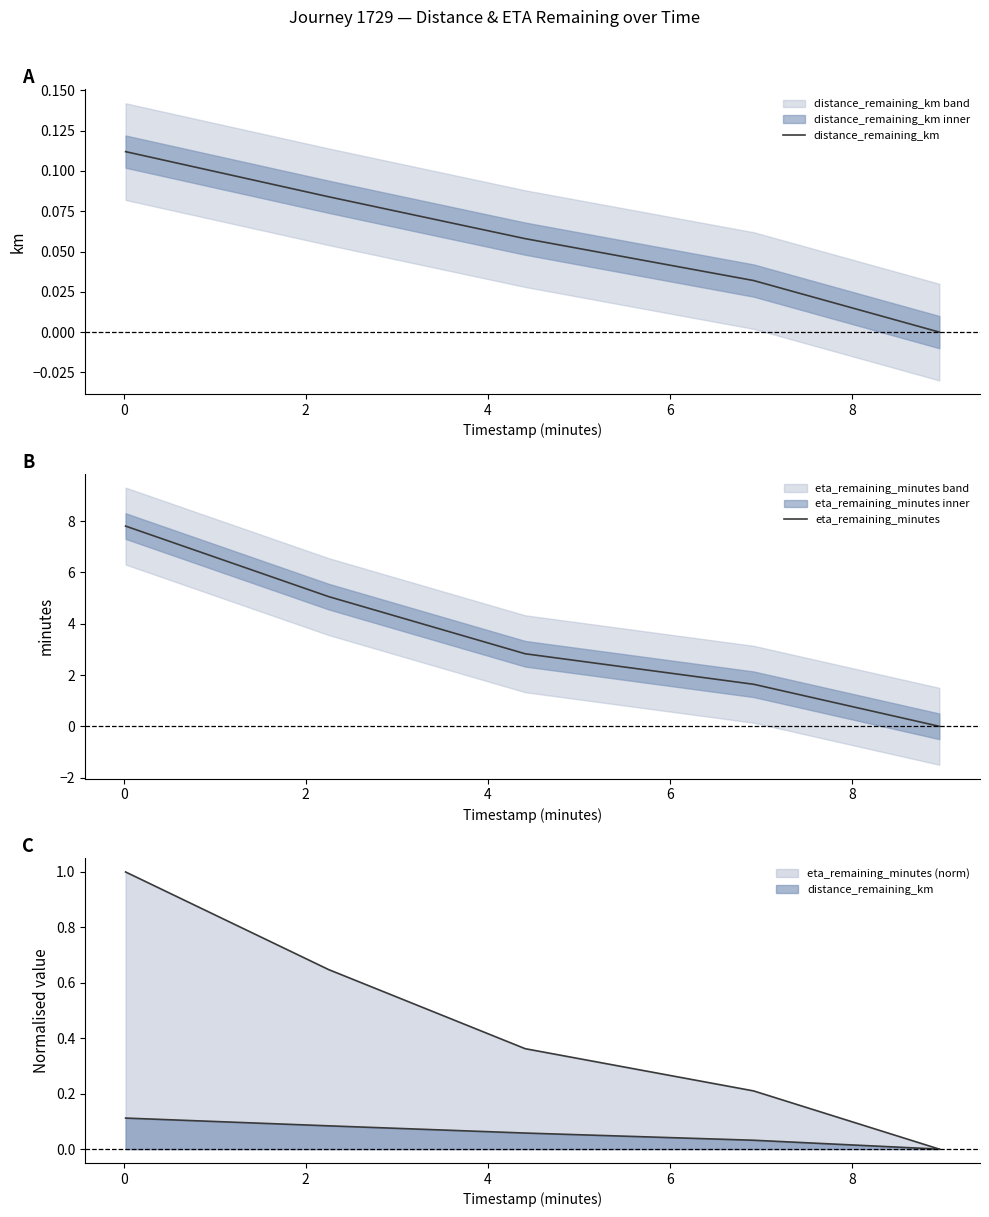

Is the value of distance_remaining_km at 2 greater than the value of eta_remaining_minutes at −2?

No